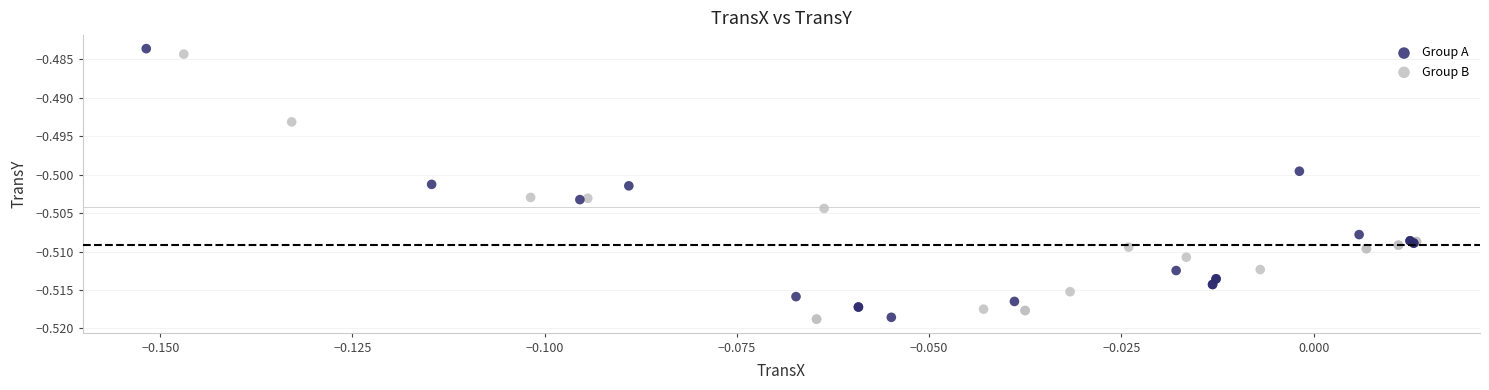

What are all the series names shown in the legend?

Group A, Group B